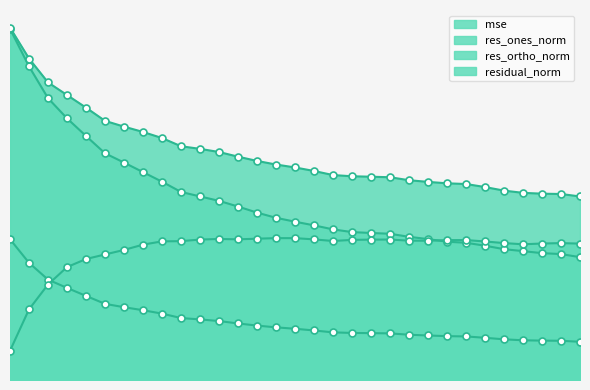

At which category does res_ortho_norm reach its first local valley?

120